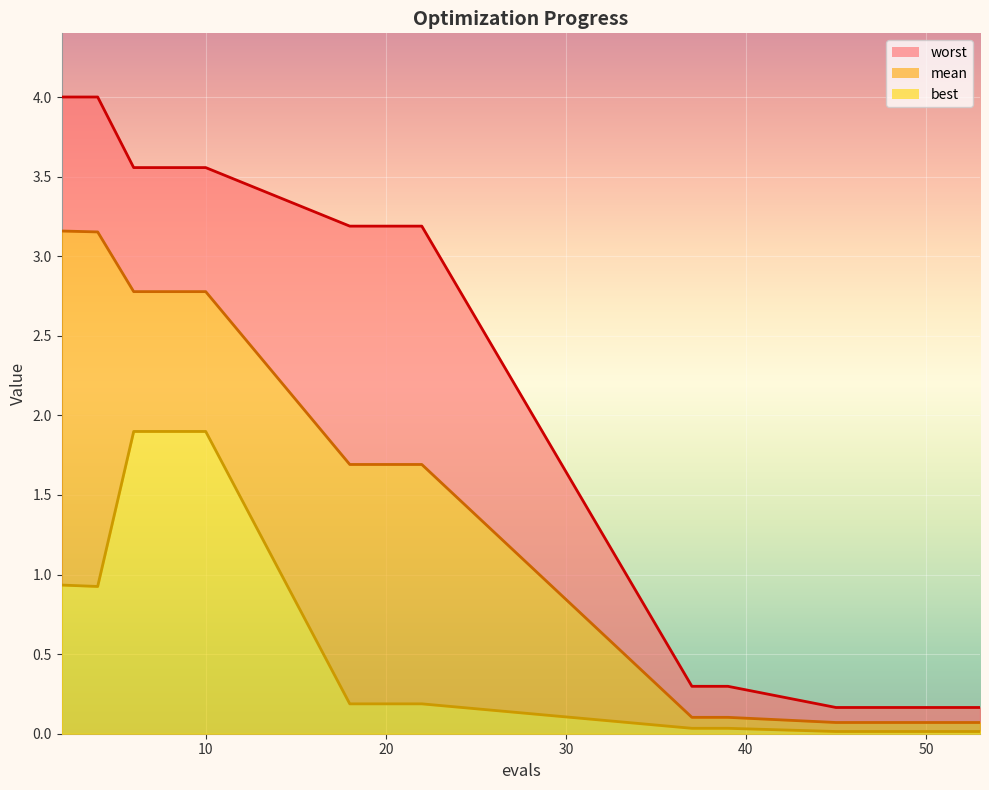

What is the maximum value for mean?

3.2